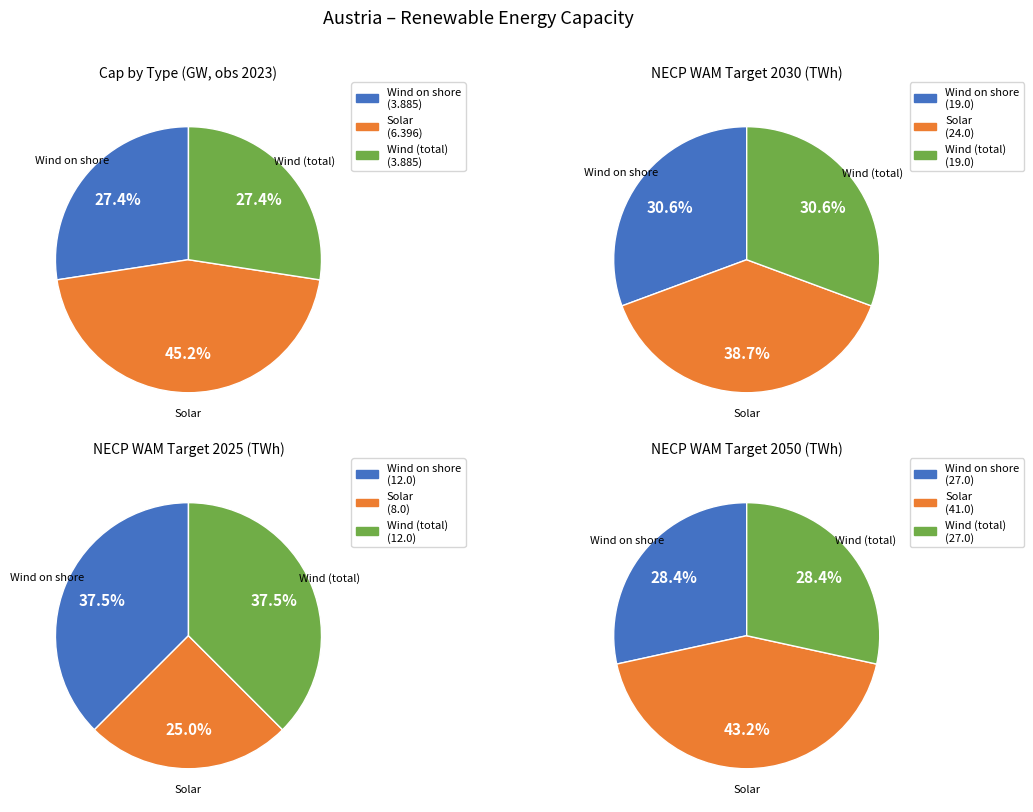

Which slice is the largest?

Solar